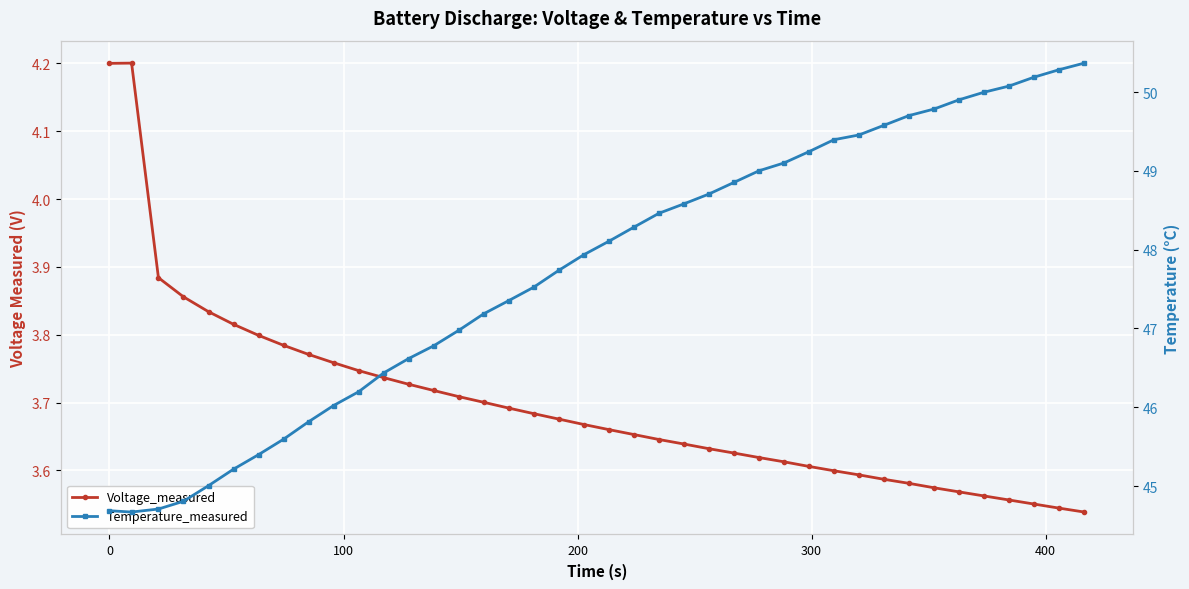

Reading left to right, extract all data points from this chart.

Voltage_measured: 4.2	4.2	3.9	3.9	3.8	3.8	3.8	3.8	3.8	3.8	3.7	3.7	3.7	3.7	3.7	3.7	3.7	3.7	3.7	3.7	3.7	3.7	3.6	3.6	3.6	3.6	3.6	3.6	3.6	3.6	3.6	3.6	3.6	3.6	3.6	3.6	3.6	3.6	3.5	3.5
Temperature_measured: 44.7	44.7	44.7	44.8	45.0	45.2	45.4	45.6	45.8	46.0	46.2	46.4	46.6	46.8	47.0	47.2	47.4	47.5	47.7	47.9	48.1	48.3	48.5	48.6	48.7	48.9	49.0	49.1	49.2	49.4	49.5	49.6	49.7	49.8	49.9	50.0	50.1	50.2	50.3	50.4